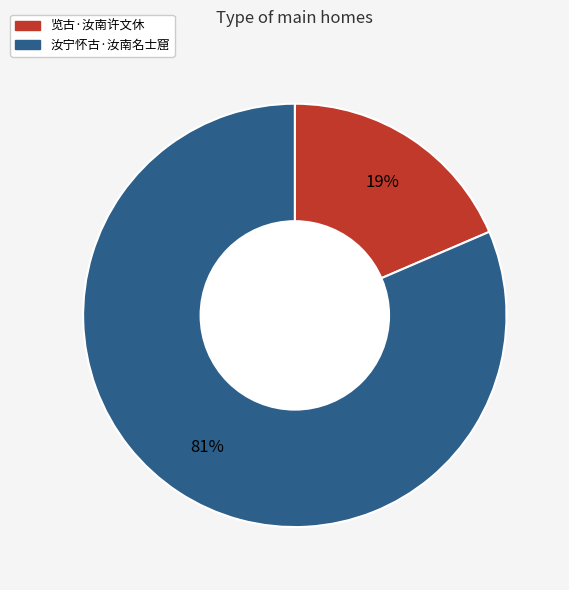

How many segments does this pie chart have?

2